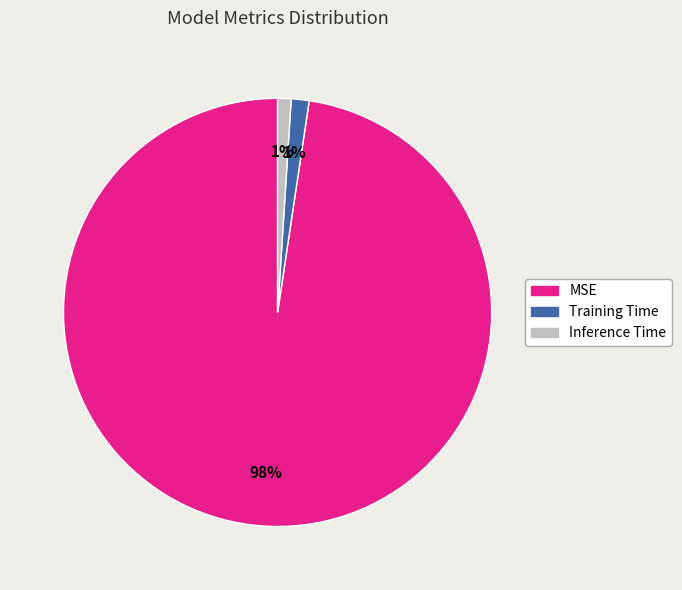

Is it true that Training Time is 1% of the pie?

True